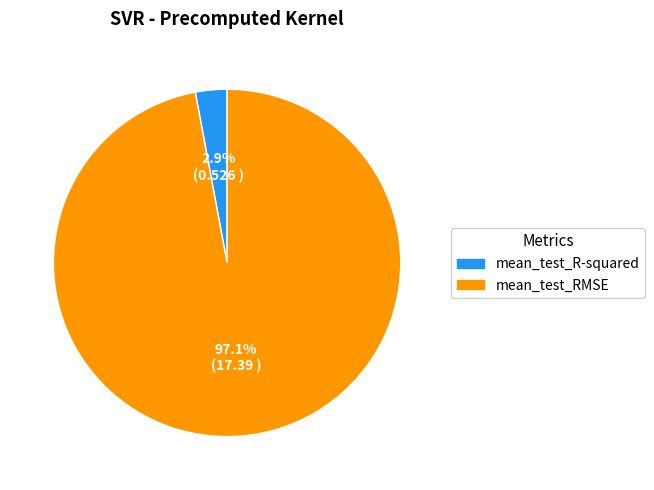

Rank the categories by value from lowest to highest.

mean_test_R-squared, mean_test_RMSE